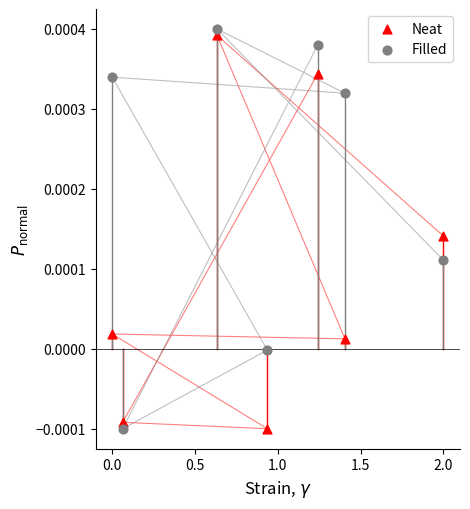

What is the X range (max minus min) for the scatter plot?

2.0